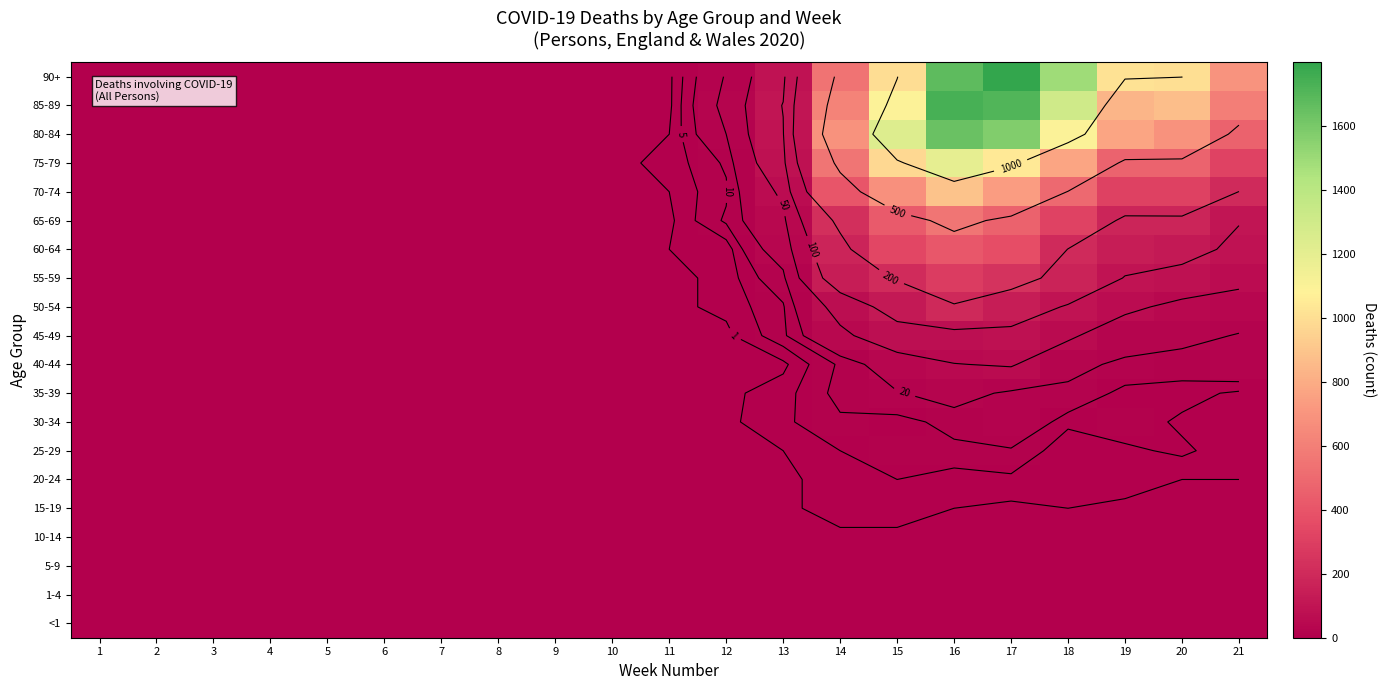

Rank the series by their maximum value, from highest to lowest.

90+, 85-89, 80-84, 75-79, 70-74, 65-69, 60-64, 55-59, 50-54, 45-49, 40-44, 35-39, 30-34, 25-29, 20-24, 15-19, <1, 1-4, 10-14, 5-9